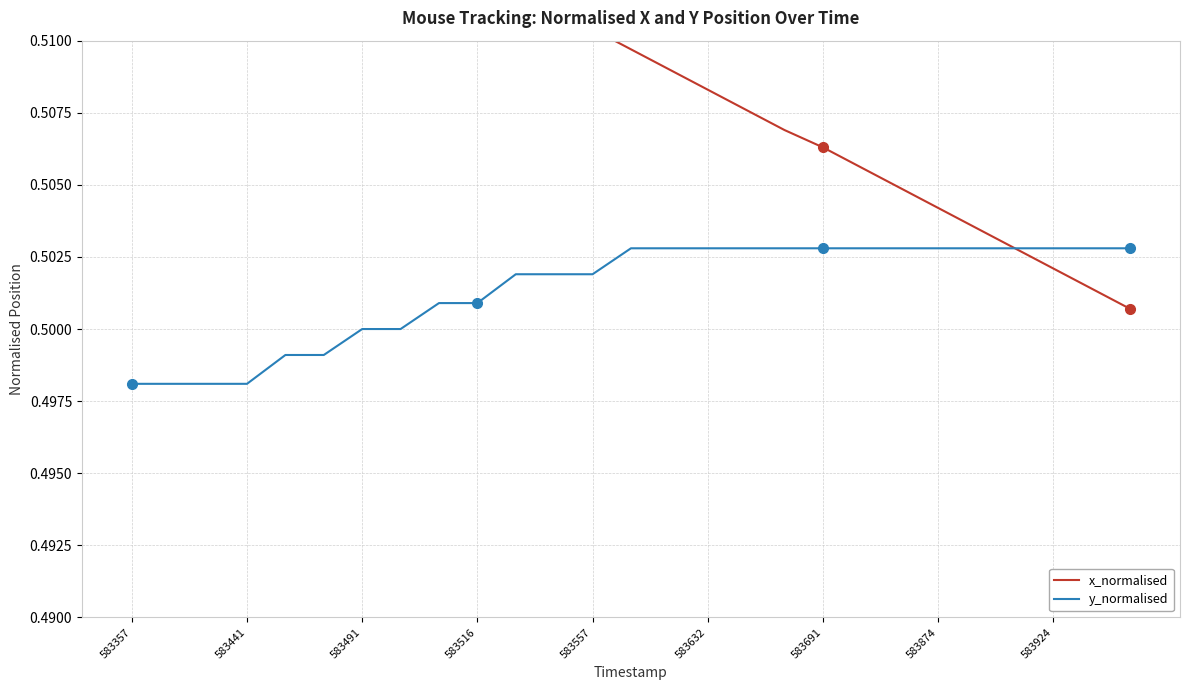

At 22, list the series in order from smallest to largest.

y_normalised, x_normalised